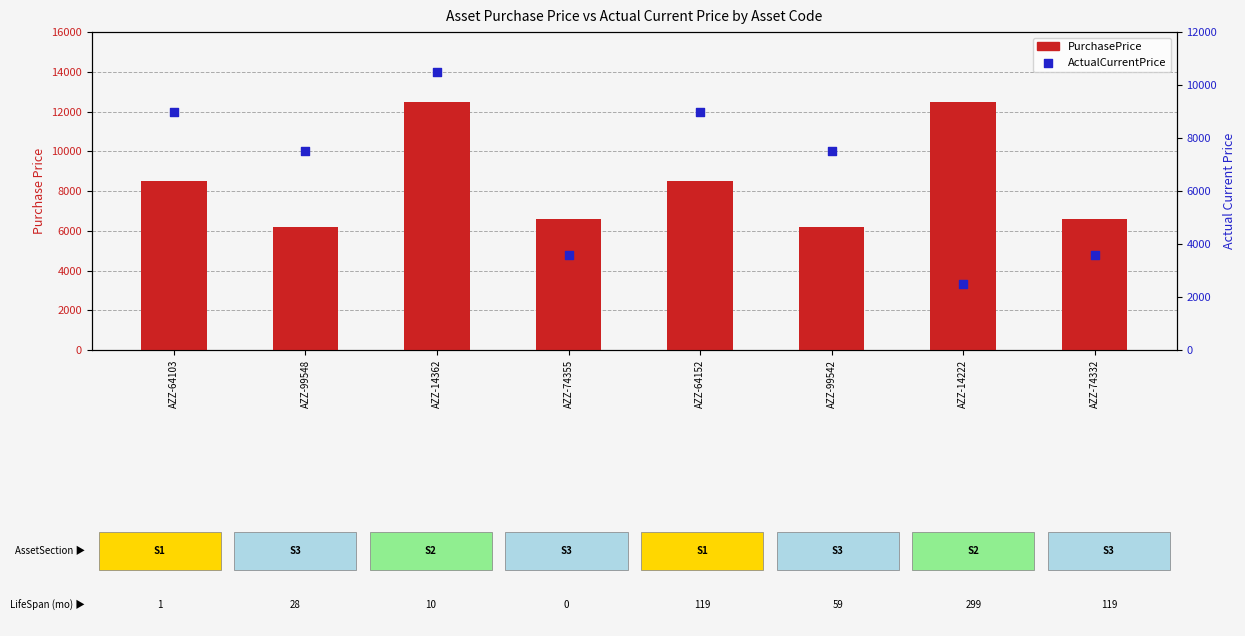

Which series reaches the maximum Y coordinate?

PurchasePrice